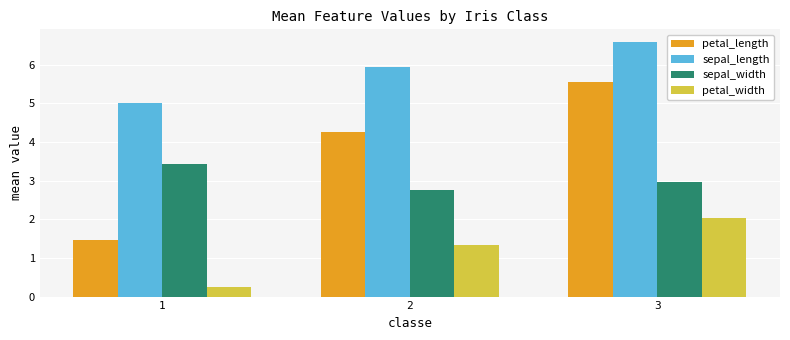

What is the total value across all series at 2?

14.3